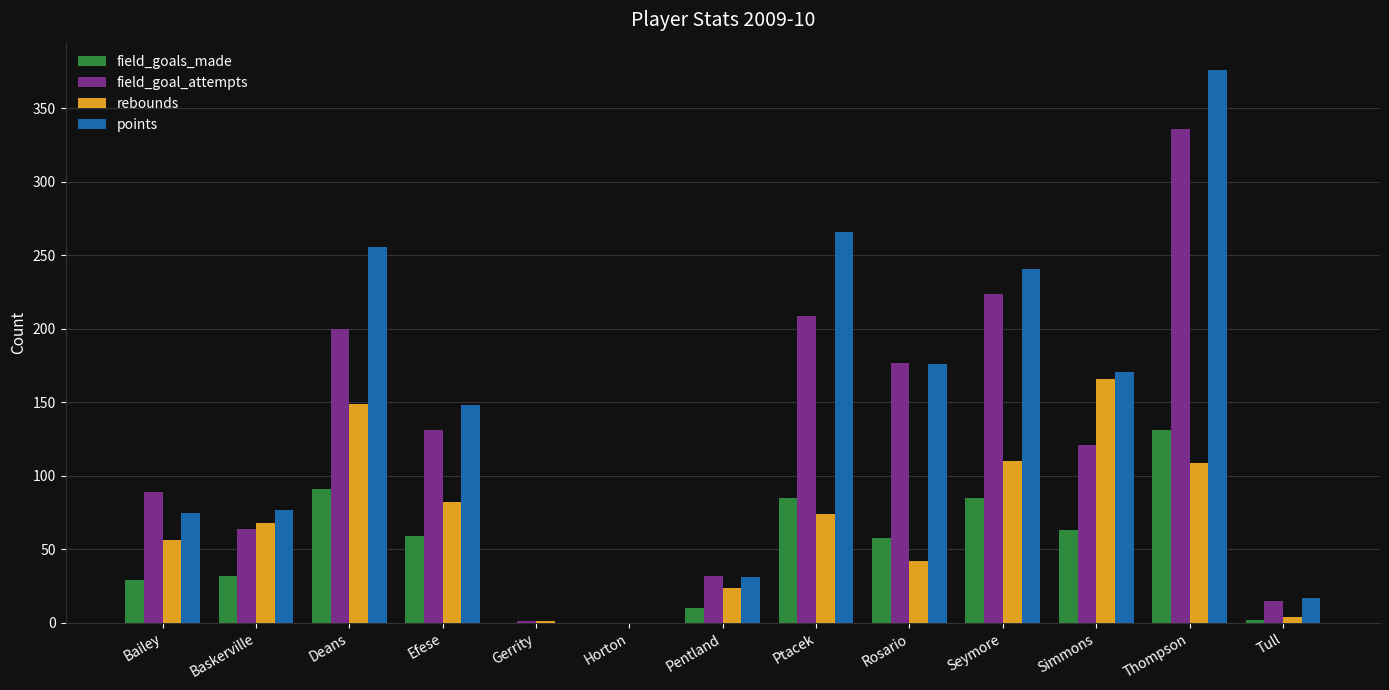

The rebounds series shows 42 at Rosario. True or false?

True